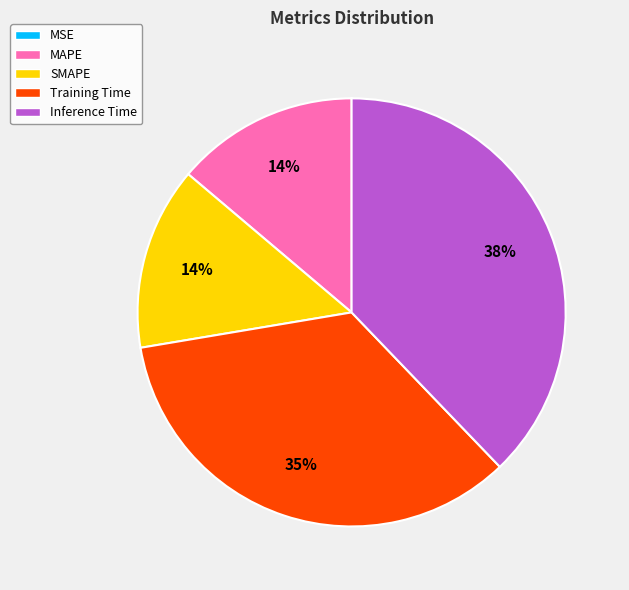

Is the sum of Inference Time and SMAPE greater than half?

Yes